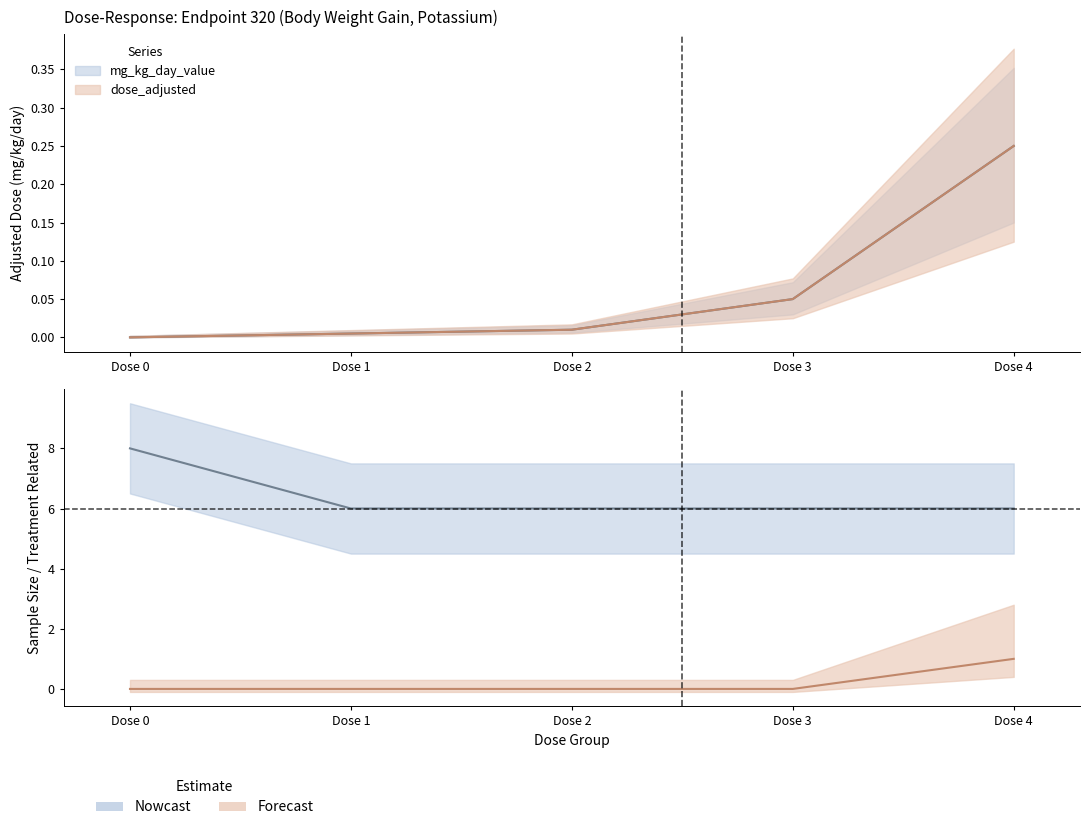

Between which two adjacent categories do treatment_related and mg_kg_day_value first intersect?

Dose 3 and Dose 4